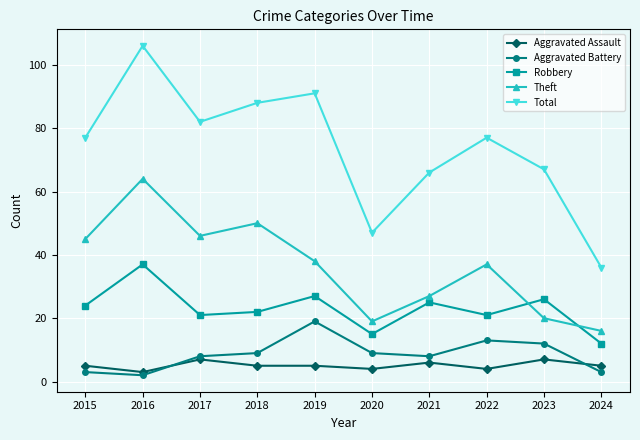

The value of Robbery at 2017 is 8. True or false?

False